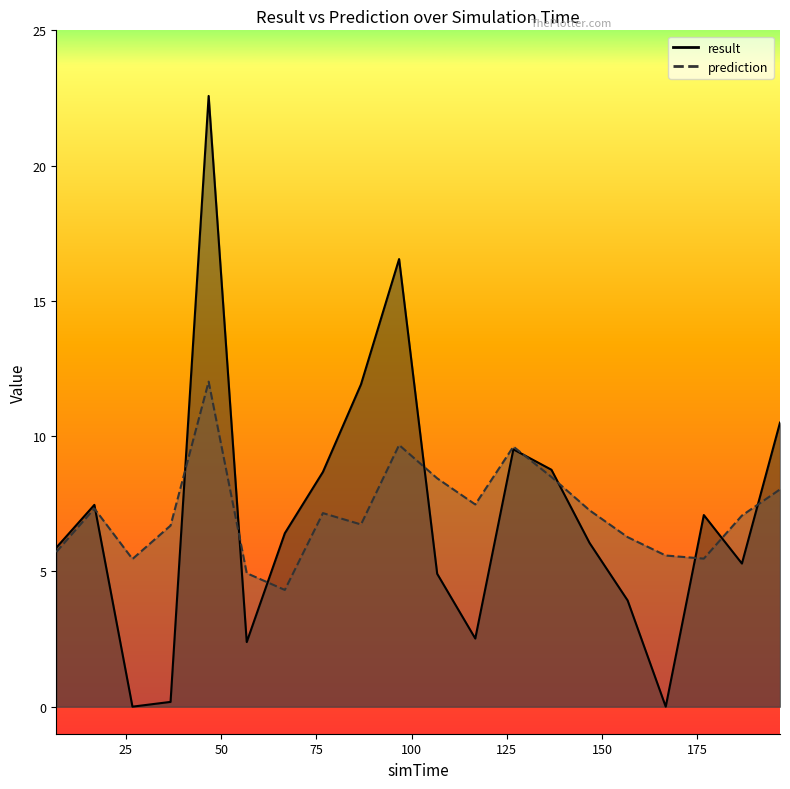

Reading left to right, list all the values displayed in this chart.

result: 6.7=5.9	16.7=7.5	26.7=0.0	36.7=0.2	46.7=22.6	56.7=2.4	66.7=6.4	76.7=8.7	86.7=11.9	96.7=16.5	106.7=4.9	116.7=2.5	126.7=9.5	136.7=8.8	146.7=6.1	156.7=3.9	166.7=0.0	176.7=7.1	186.7=5.3	196.7=10.5
prediction: 6.7=5.7	16.7=7.3	26.7=5.5	36.7=6.7	46.7=12.0	56.7=4.9	66.7=4.3	76.7=7.2	86.7=6.7	96.7=9.7	106.7=8.4	116.7=7.5	126.7=9.6	136.7=8.5	146.7=7.3	156.7=6.3	166.7=5.6	176.7=5.5	186.7=7.1	196.7=8.0